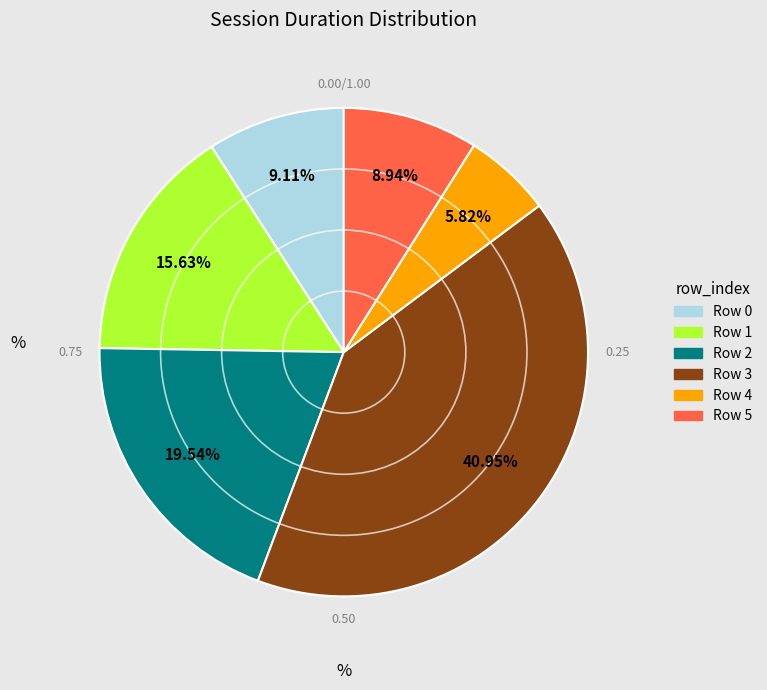

Does Row 3 account for over 50% of the chart?

No